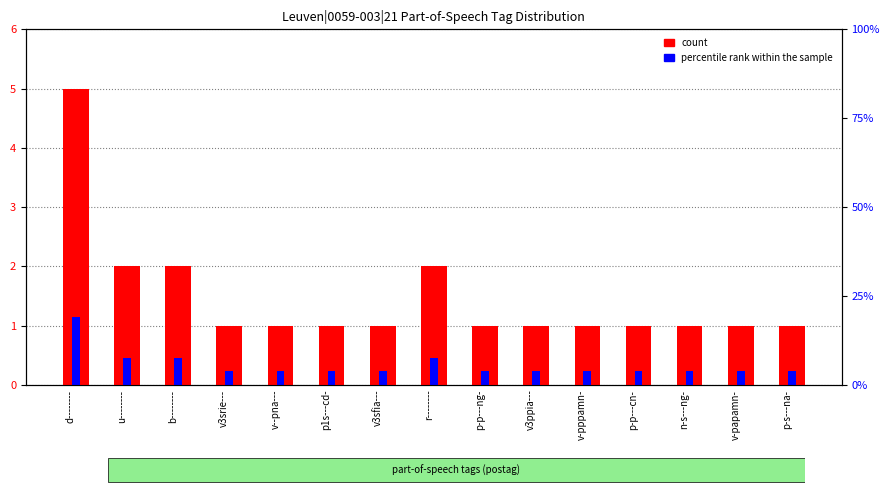

What is the sum of all count values?

22.0